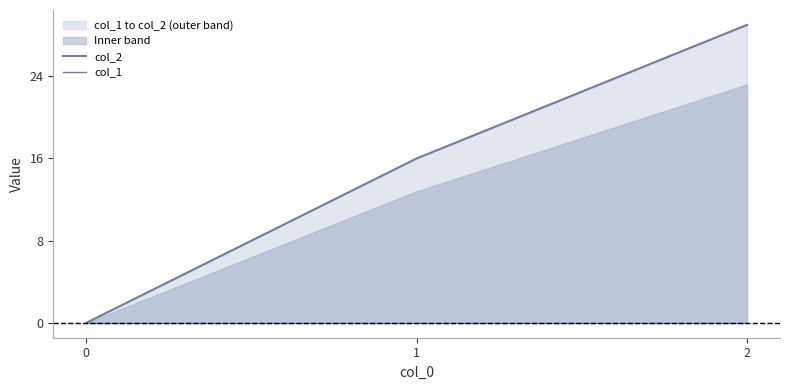

Count the col_2 values in the range 0 to 29.

3